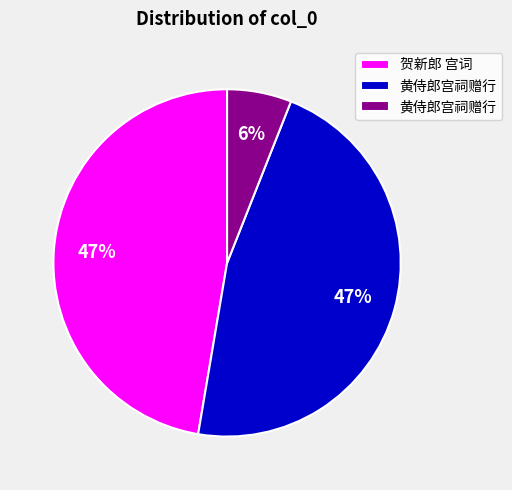

Is there any slice that represents more than half of the pie?

No